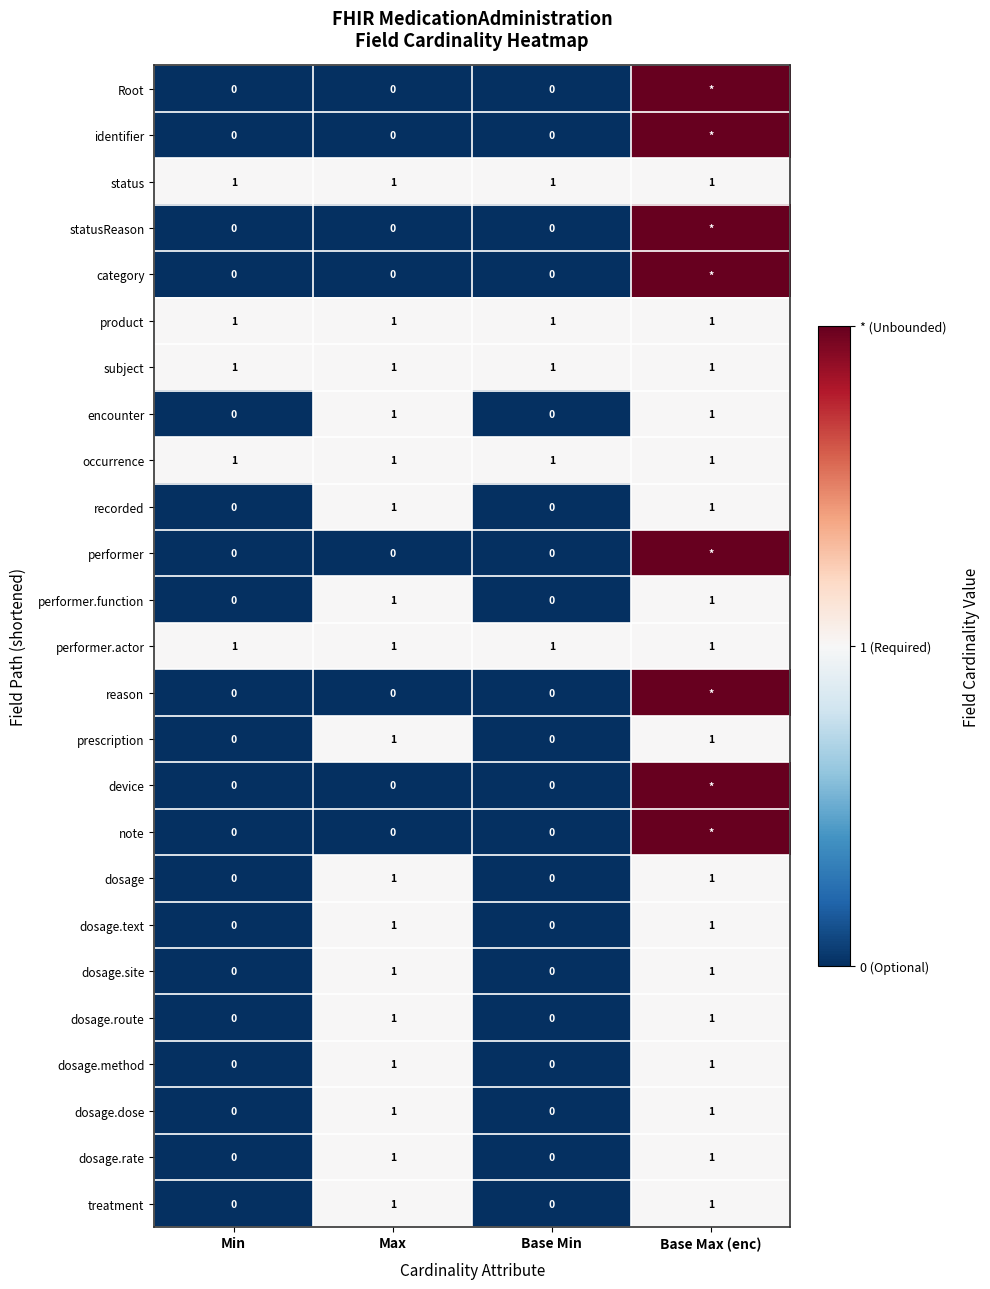

What is the total value across all series at Min?

5